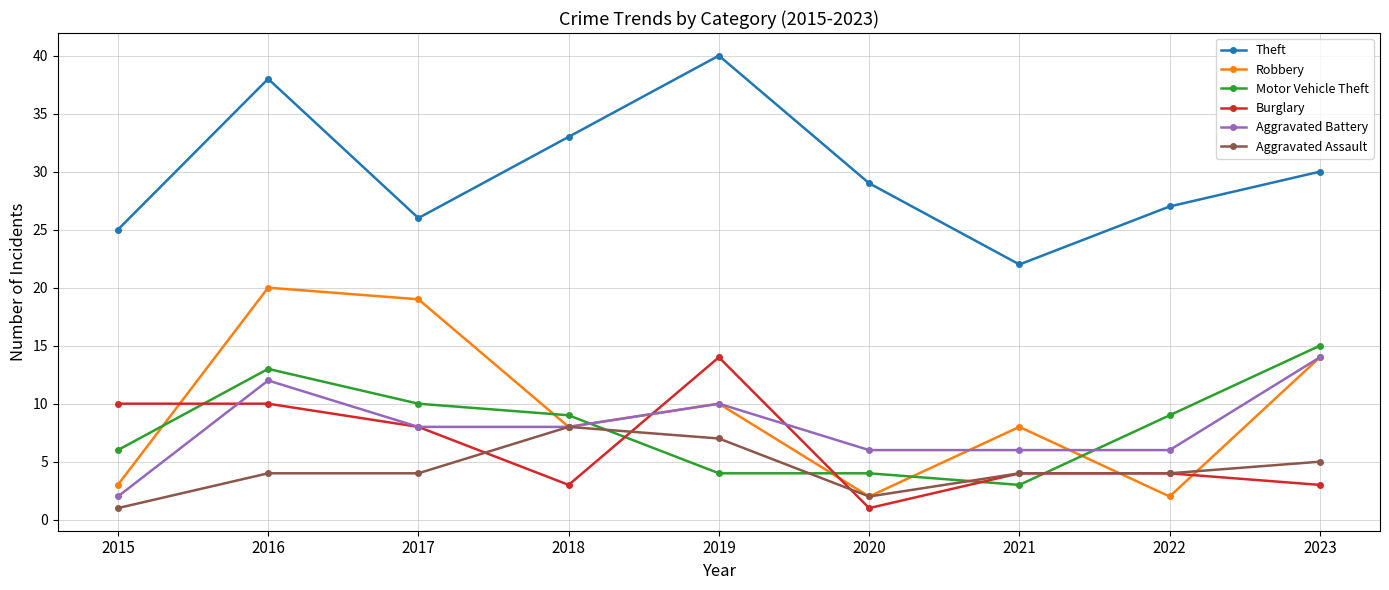

True or false: Aggravated Assault has a value of 4 at 2016.

True